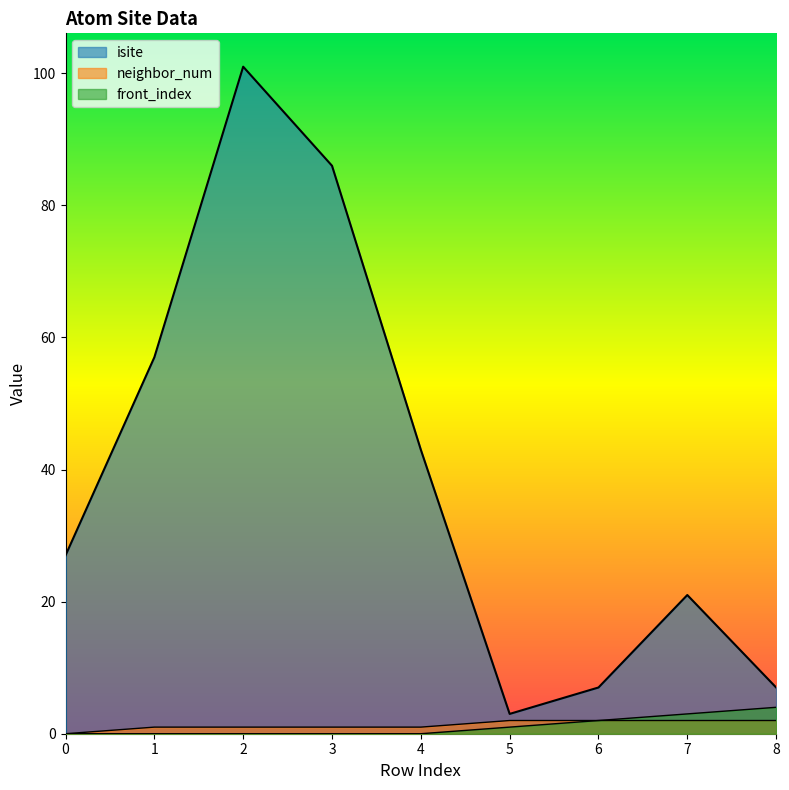

At how many categories does at least one series exceed 38?

4